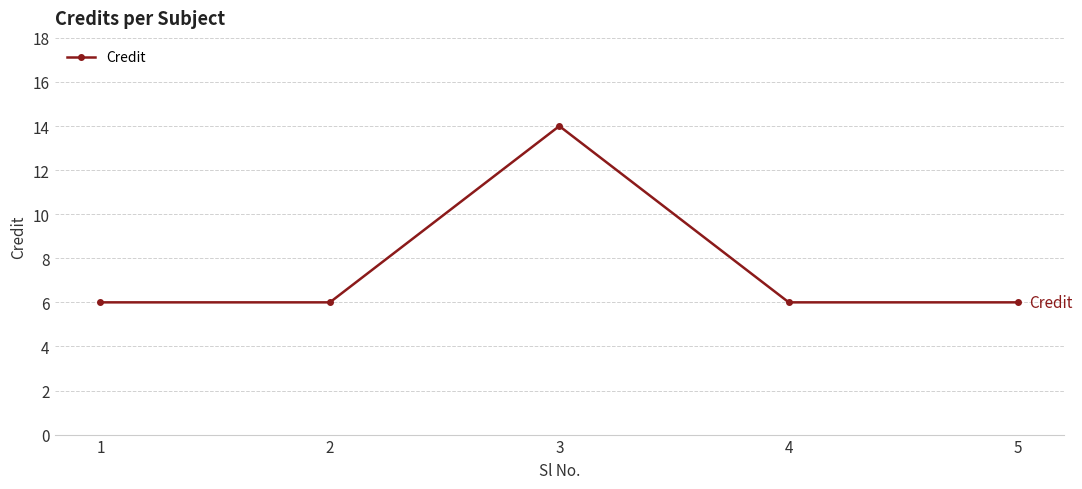

What is the smallest value displayed?

6